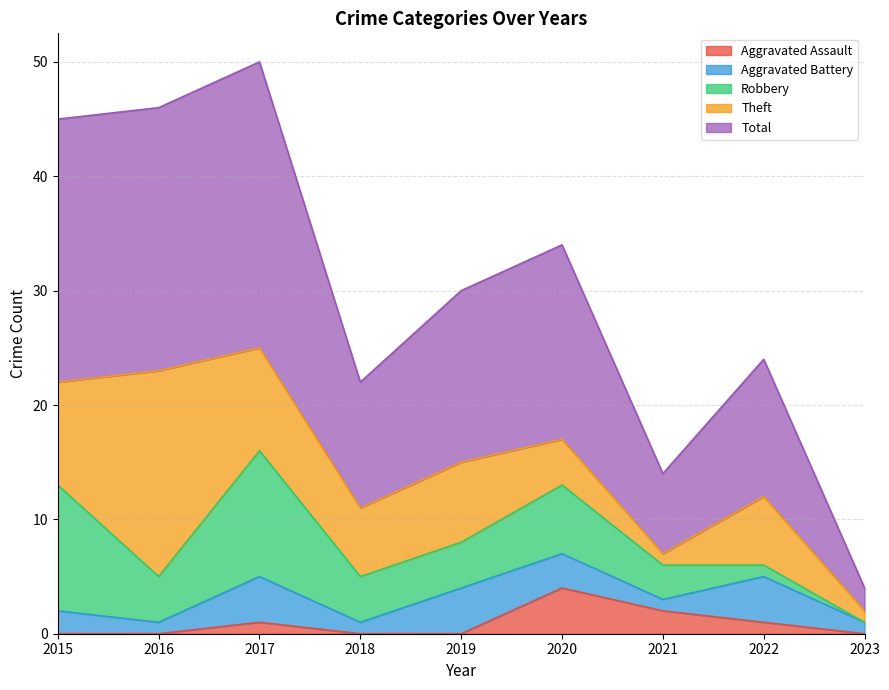

What is the difference between the second highest and second lowest values in the Aggravated Battery series?

3